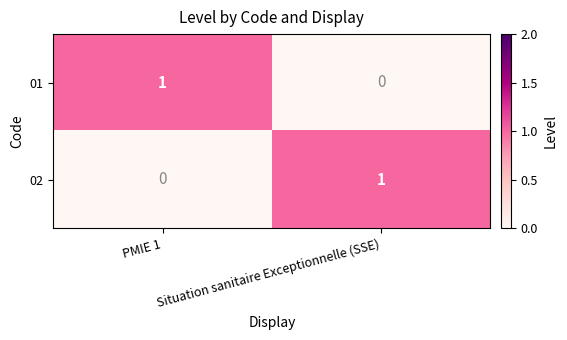

Is the value of 02 at Situation sanitaire Exceptionnelle (SSE) greater than the value of 01 at Situation sanitaire Exceptionnelle (SSE)?

Yes